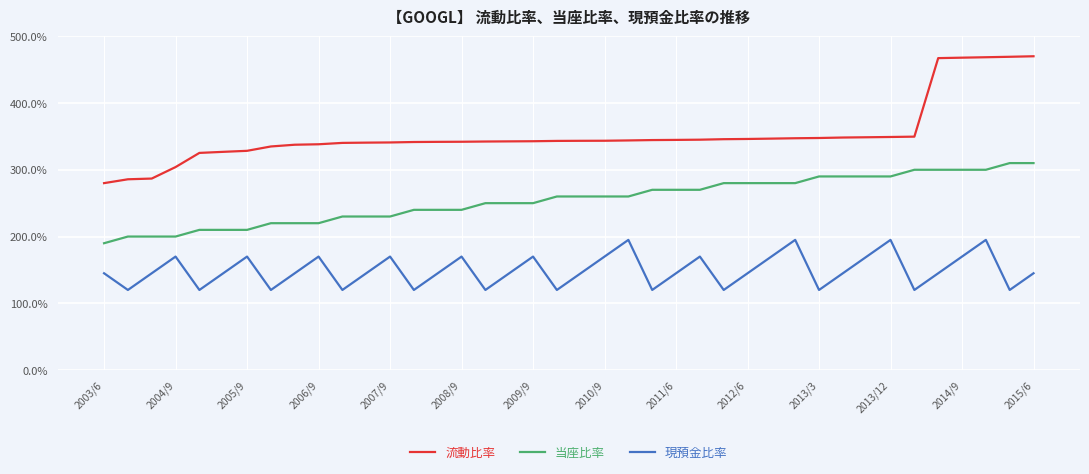

What is the difference between the second highest and second lowest values in the 現預金比率 series?

75.0